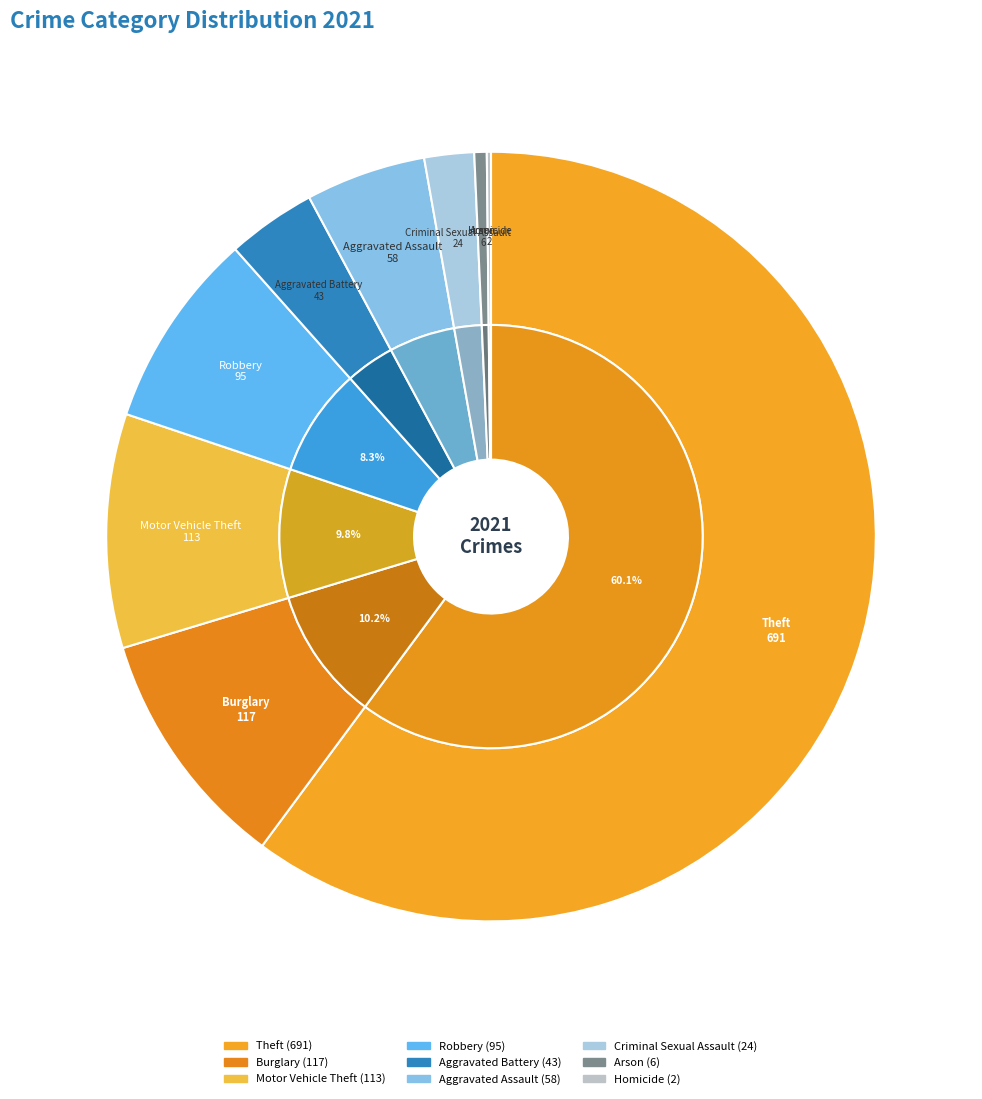

What is the change in value from Motor Vehicle Theft to Arson?

-107